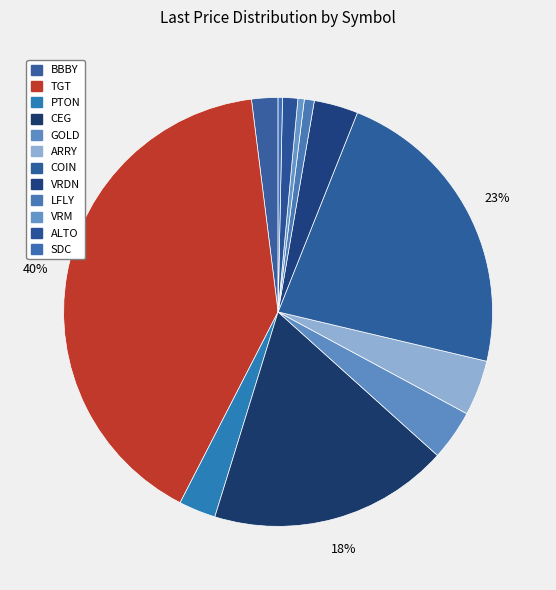

How many segments does this pie chart have?

12